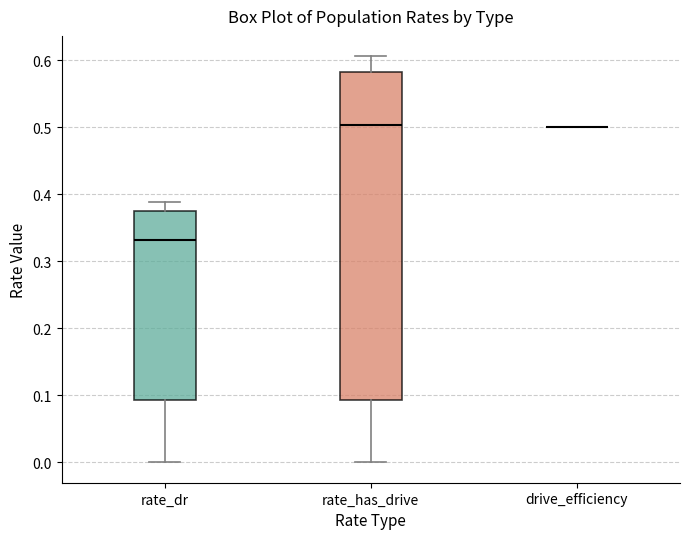

Reading left to right, read every box against the y-axis: the position of its median line, the range the box covers, and the ends of its whiskers. The values are not printed on the chart, so give them approximately, as read against the axis.

rate_dr: median 0.33, box 0.09 to 0.37, whiskers 0.00 to 0.39
rate_has_drive: median 0.50, box 0.09 to 0.58, whiskers 0.00 to 0.61
drive_efficiency: box collapsed to a line at 0.50, whiskers 0.50 to 0.50